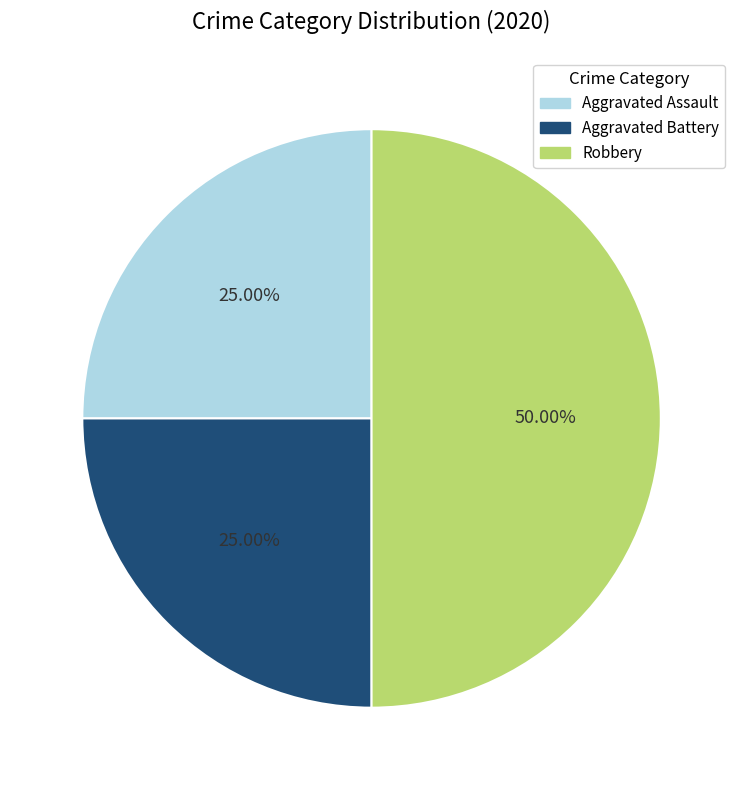

How many slices are in this pie chart?

3